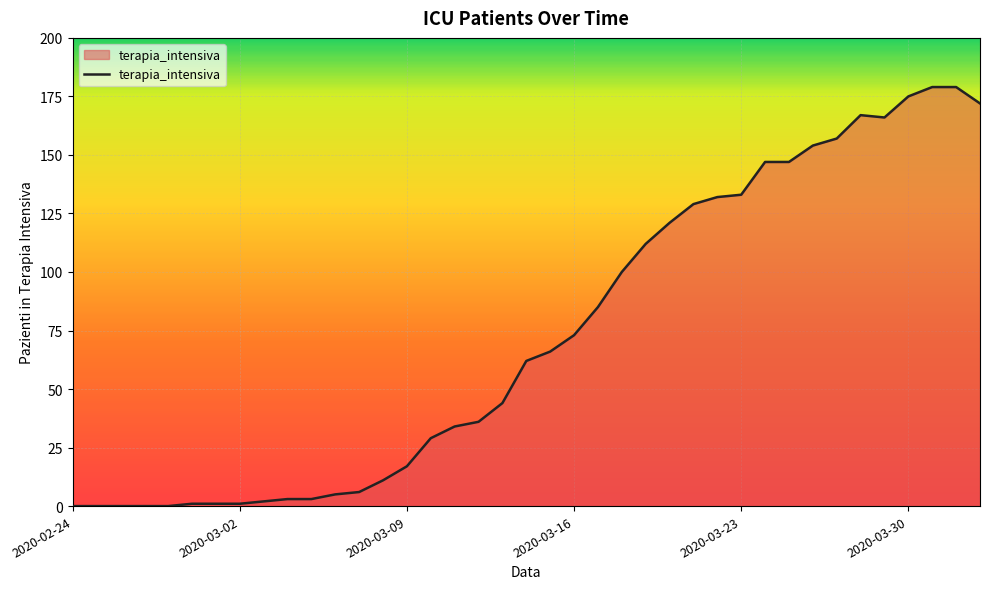

What is the difference between the maximum and minimum values?

179